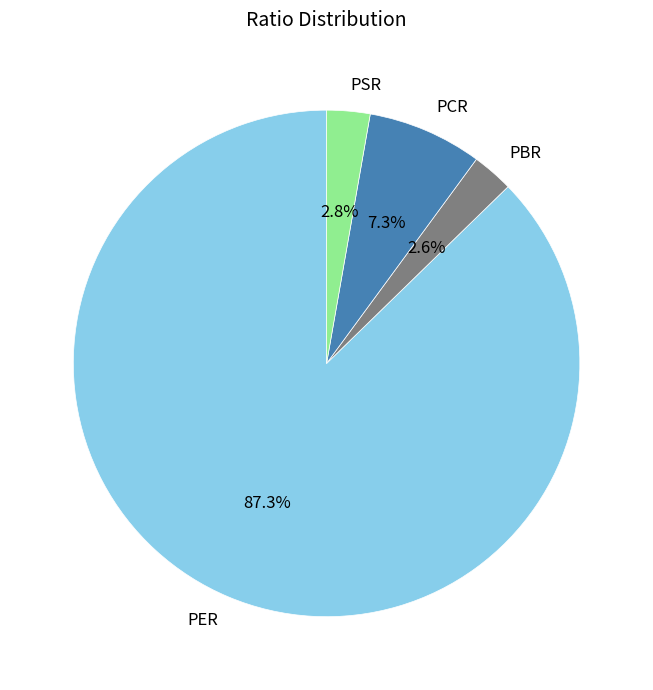

Which slice is the largest?

PER